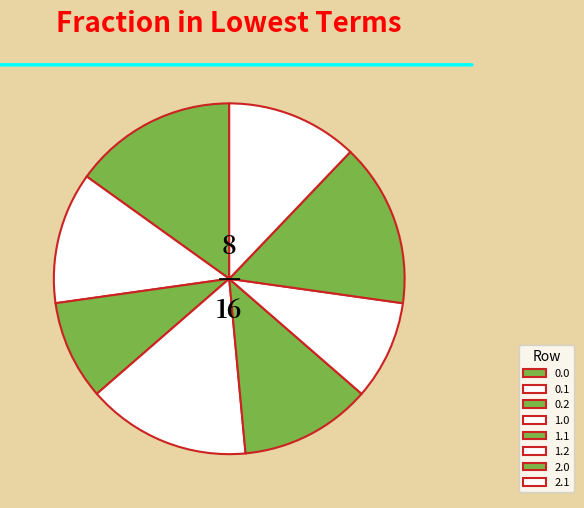

Is it true that 0.2 is 18% of the pie?

False